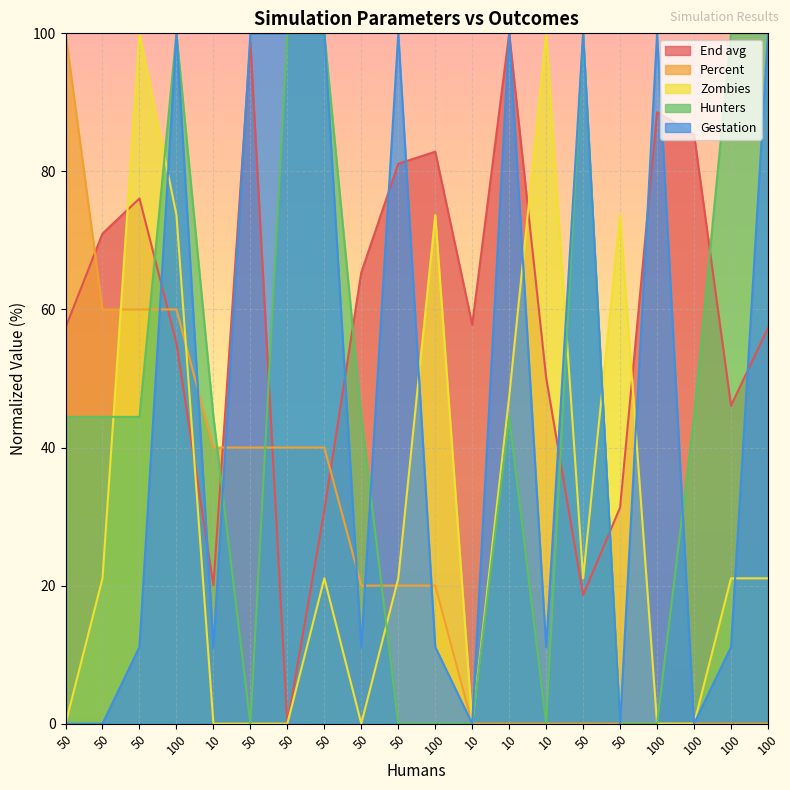

How many data points in Gestation are above 11?

15